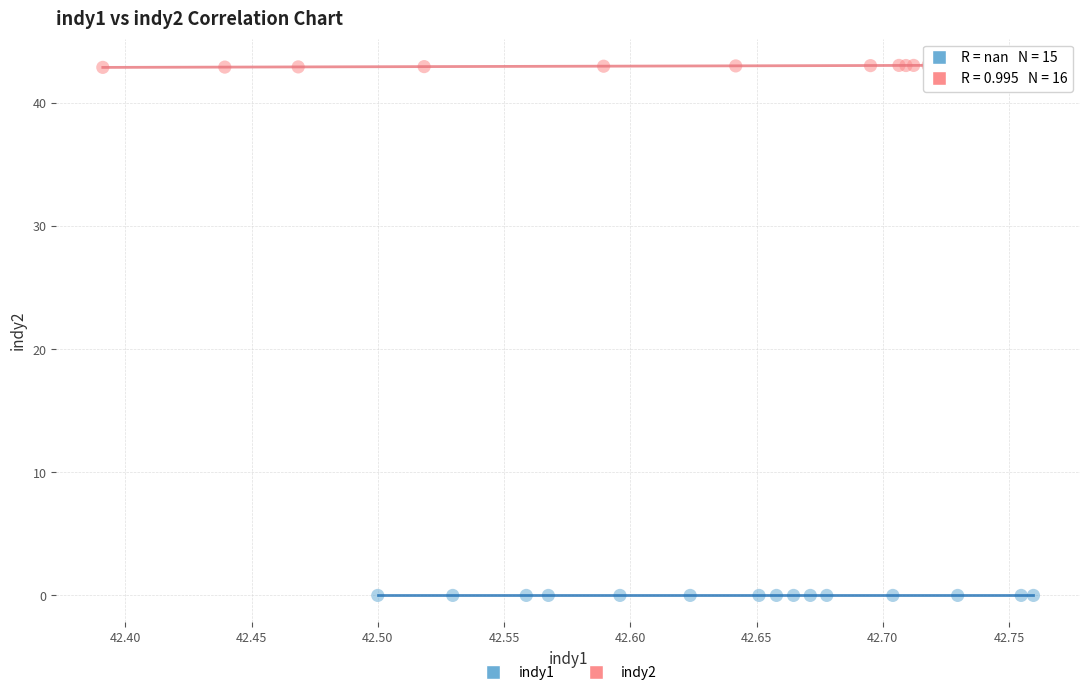

Which series contains the highest Y value?

indy2